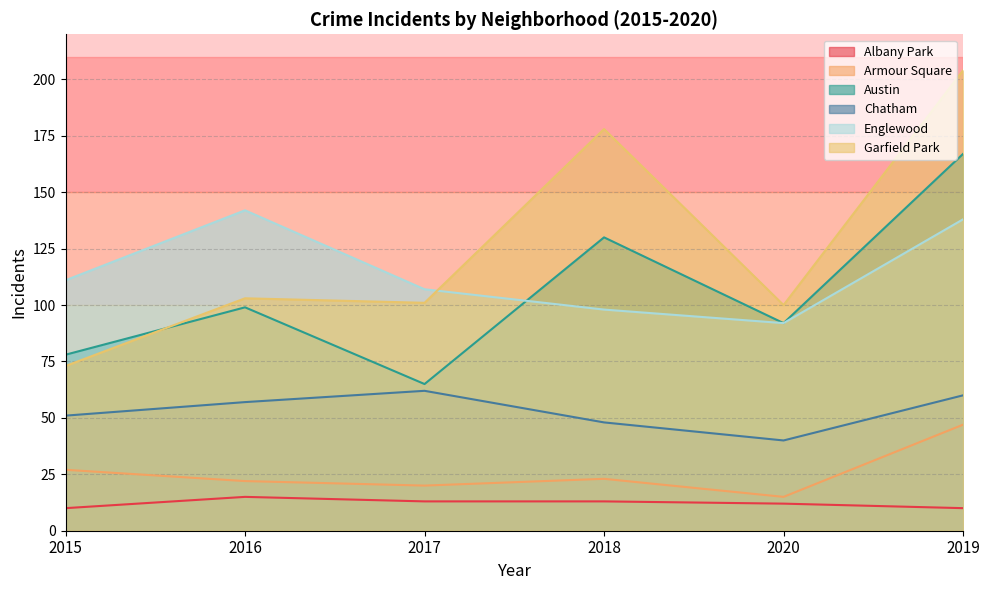

What is the difference between the maximum and minimum values in the Austin series?

102